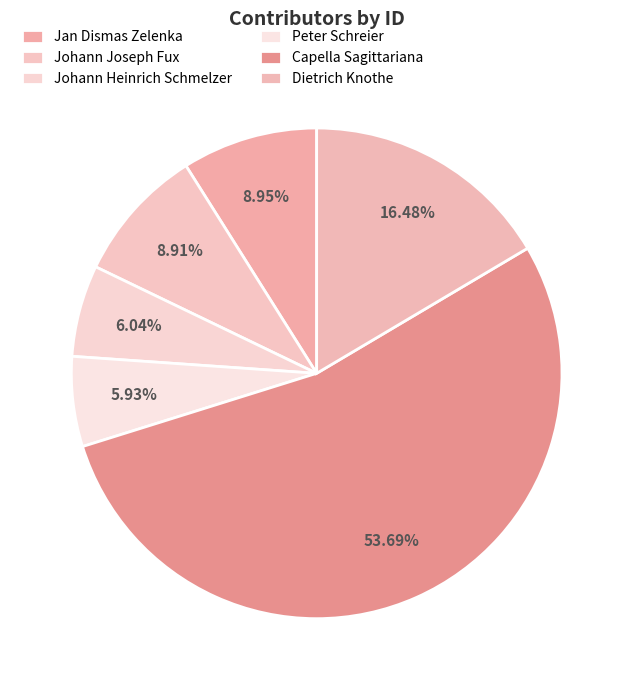

What is the ratio of the value at Capella Sagittariana to the value at Jan Dismas Zelenka?

6.0